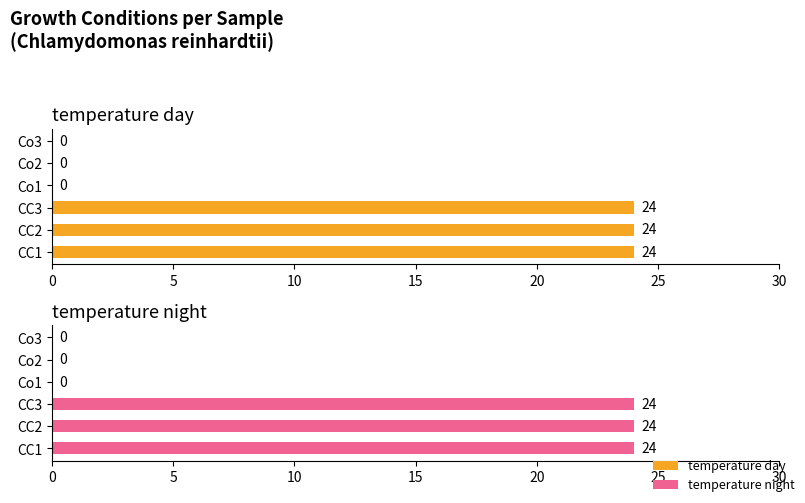

Between CC1 and Co2, which series saw the biggest shift?

temperature day